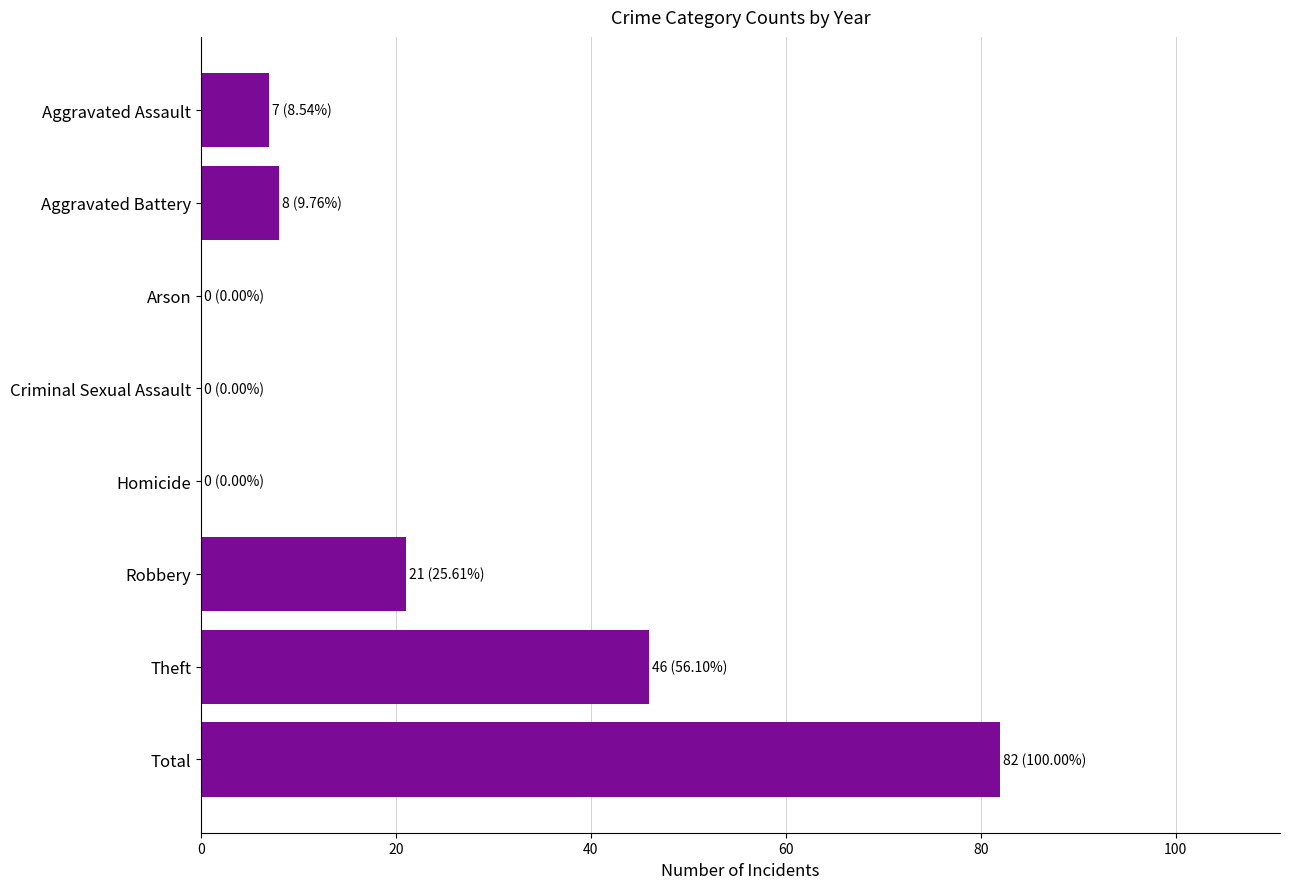

Are the bars horizontal?

Yes